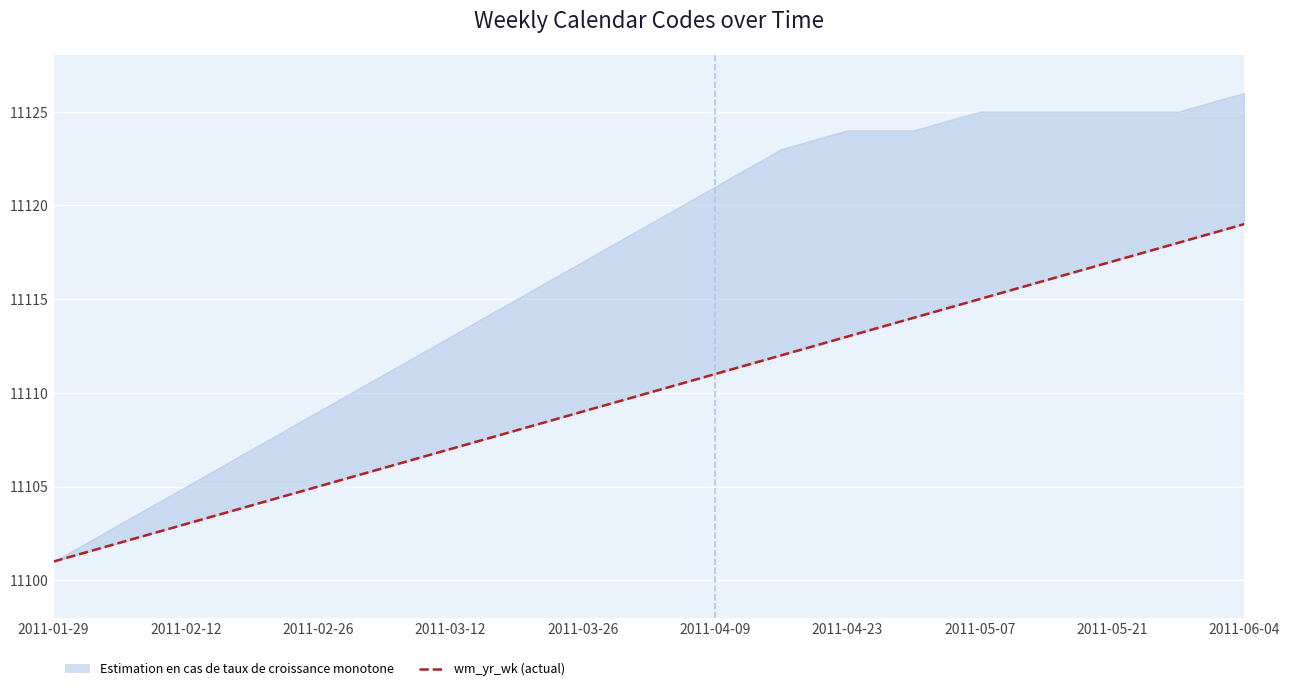

Reading right to left, list all the values displayed in this chart.

11119	11118	11117	11116	11115	11114	11113	11112	11111	11110	11109	11108	11107	11106	11105	11104	11103	11102	11101